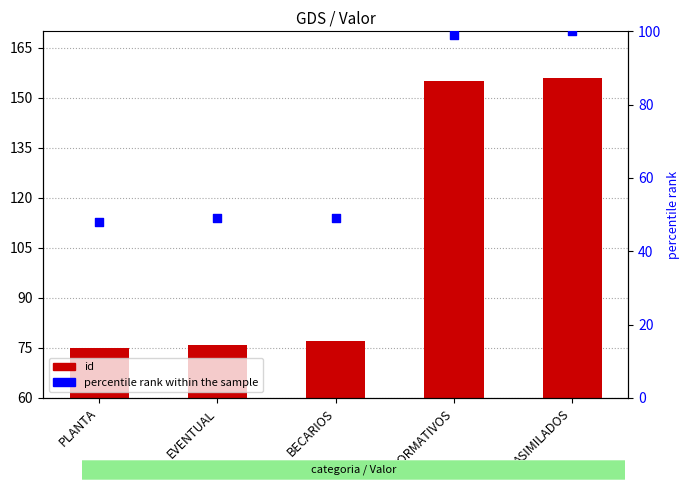

Which series has the largest Y range (max minus min)?

id